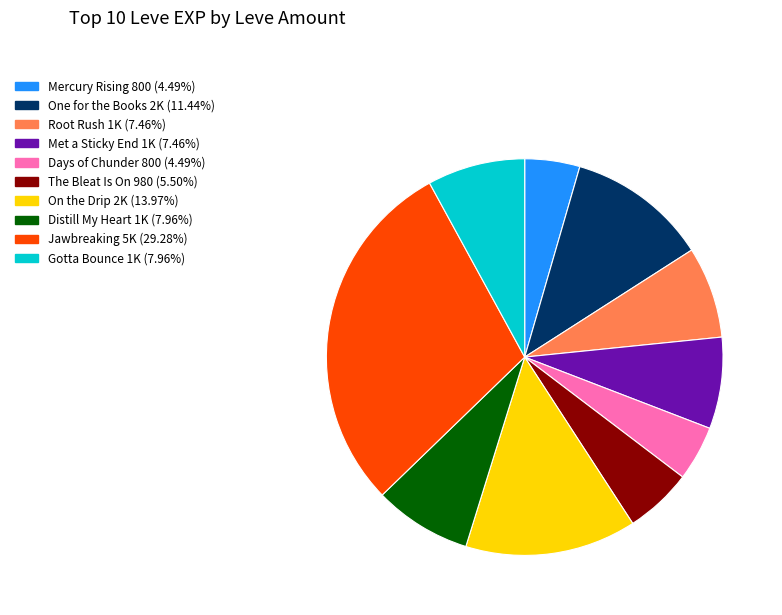

Does any single category account for the majority?

No